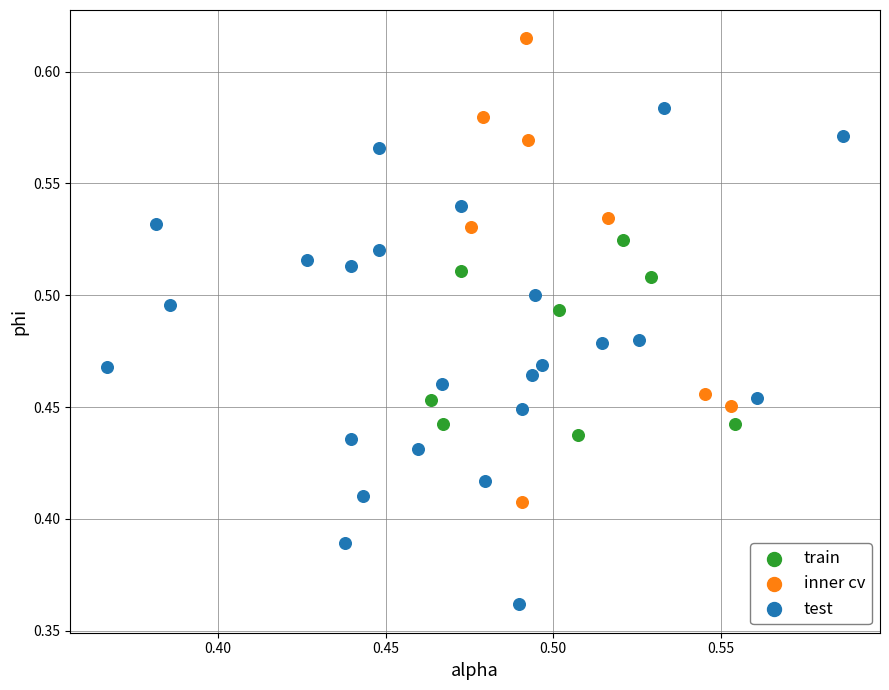

Which series reaches the minimum Y coordinate?

test